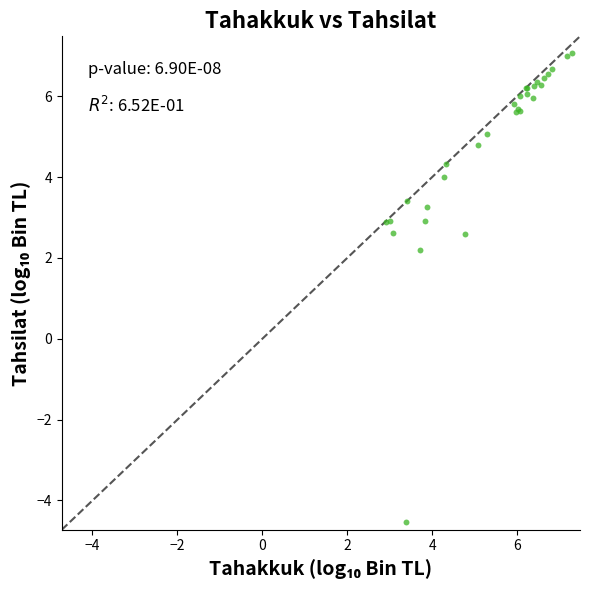

What Y value in the scatter plot is closest to 1?

2.2